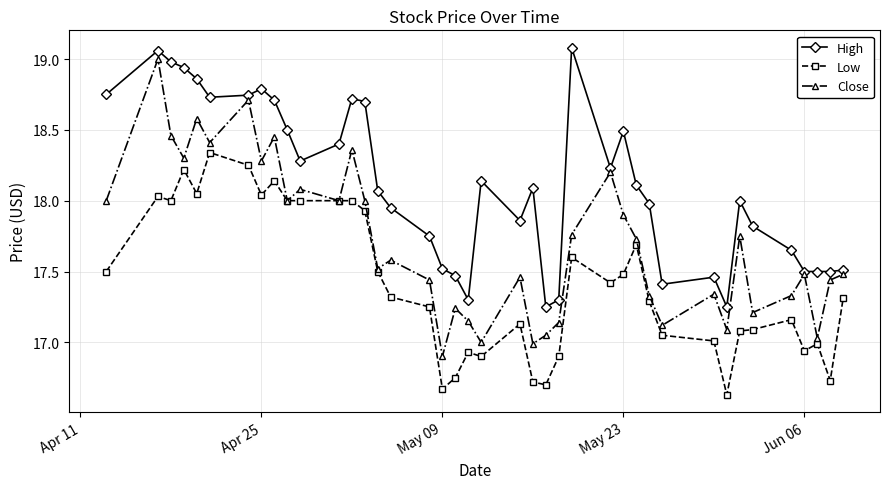

List the series in order of their overall mean, lowest first.

Low, Close, High